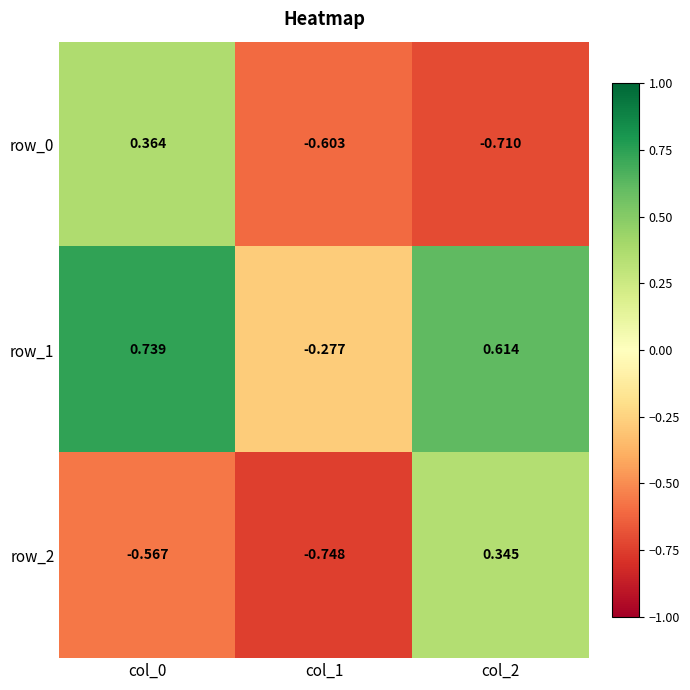

Rank the series by their maximum value, from lowest to highest.

row_2, row_0, row_1